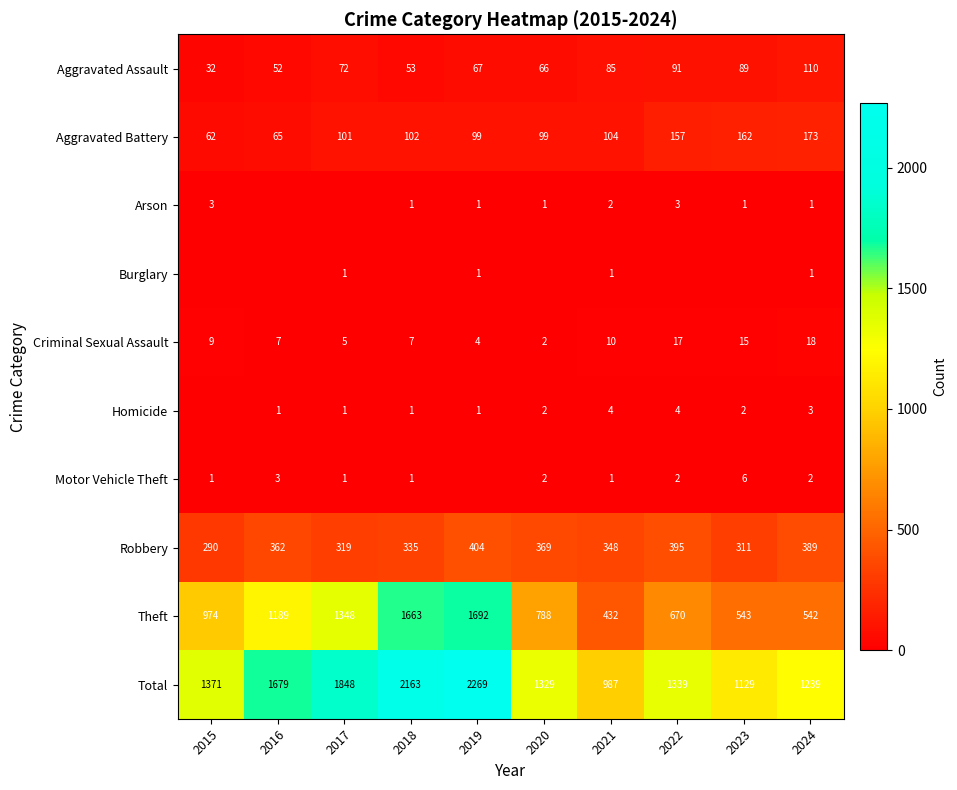

Rank the categories by Robbery value from highest to lowest.

2019, 2022, 2024, 2020, 2016, 2021, 2018, 2017, 2023, 2015